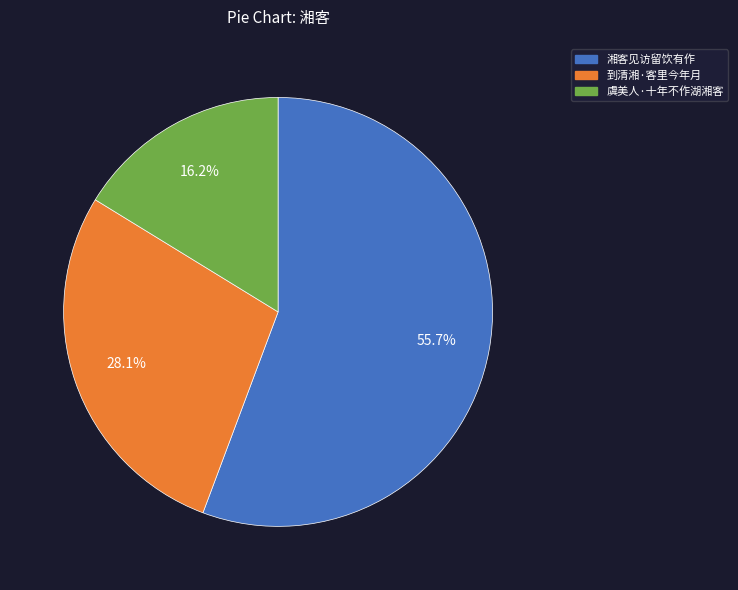

To the nearest percent, what portion does 湘客见访留饮有作 represent?

56%